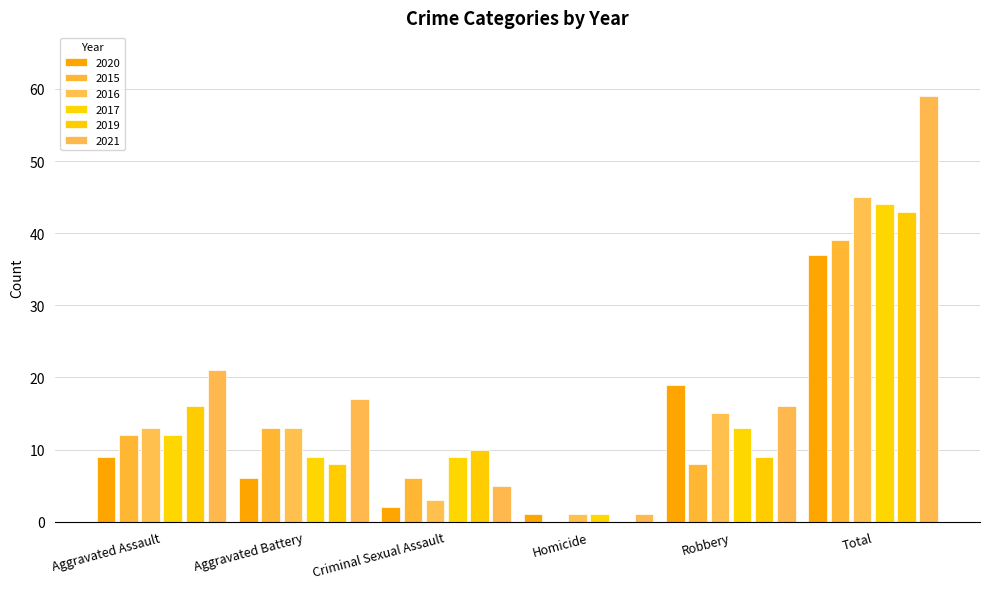

Reading right to left, list all the values displayed in this chart.

2020: Total=37	Robbery=19	Homicide=1	Criminal Sexual Assault=2	Aggravated Battery=6	Aggravated Assault=9
2015: Total=39	Robbery=8	Homicide=0	Criminal Sexual Assault=6	Aggravated Battery=13	Aggravated Assault=12
2016: Total=45	Robbery=15	Homicide=1	Criminal Sexual Assault=3	Aggravated Battery=13	Aggravated Assault=13
2017: Total=44	Robbery=13	Homicide=1	Criminal Sexual Assault=9	Aggravated Battery=9	Aggravated Assault=12
2019: Total=43	Robbery=9	Homicide=0	Criminal Sexual Assault=10	Aggravated Battery=8	Aggravated Assault=16
2021: Total=59	Robbery=16	Homicide=1	Criminal Sexual Assault=5	Aggravated Battery=17	Aggravated Assault=21